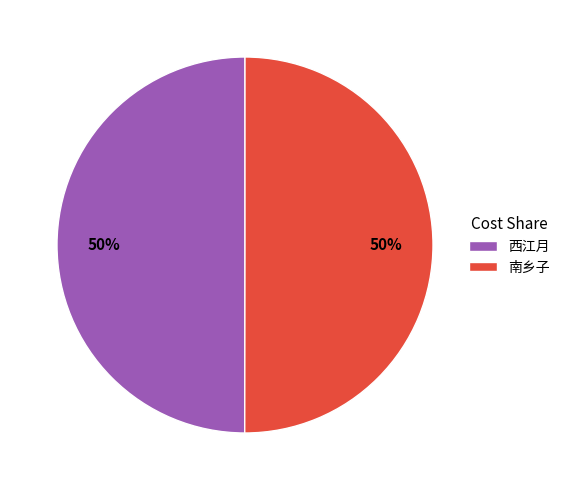

True or false: 西江月 accounts for 43% of the total.

False